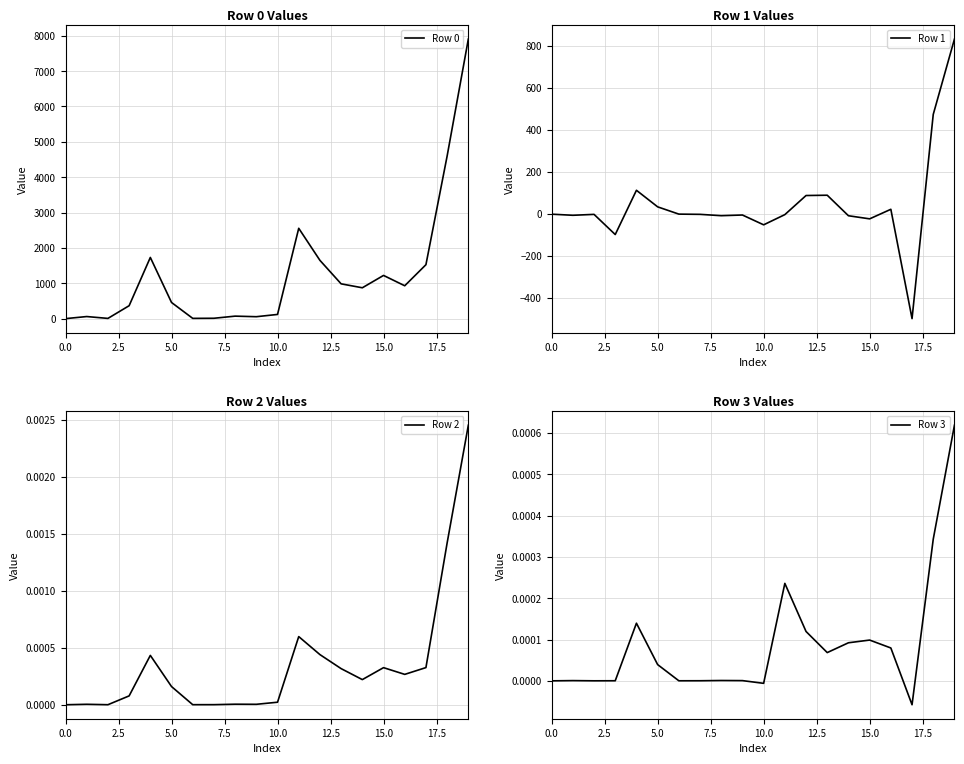

What is the label of the 10th point from the left?

9